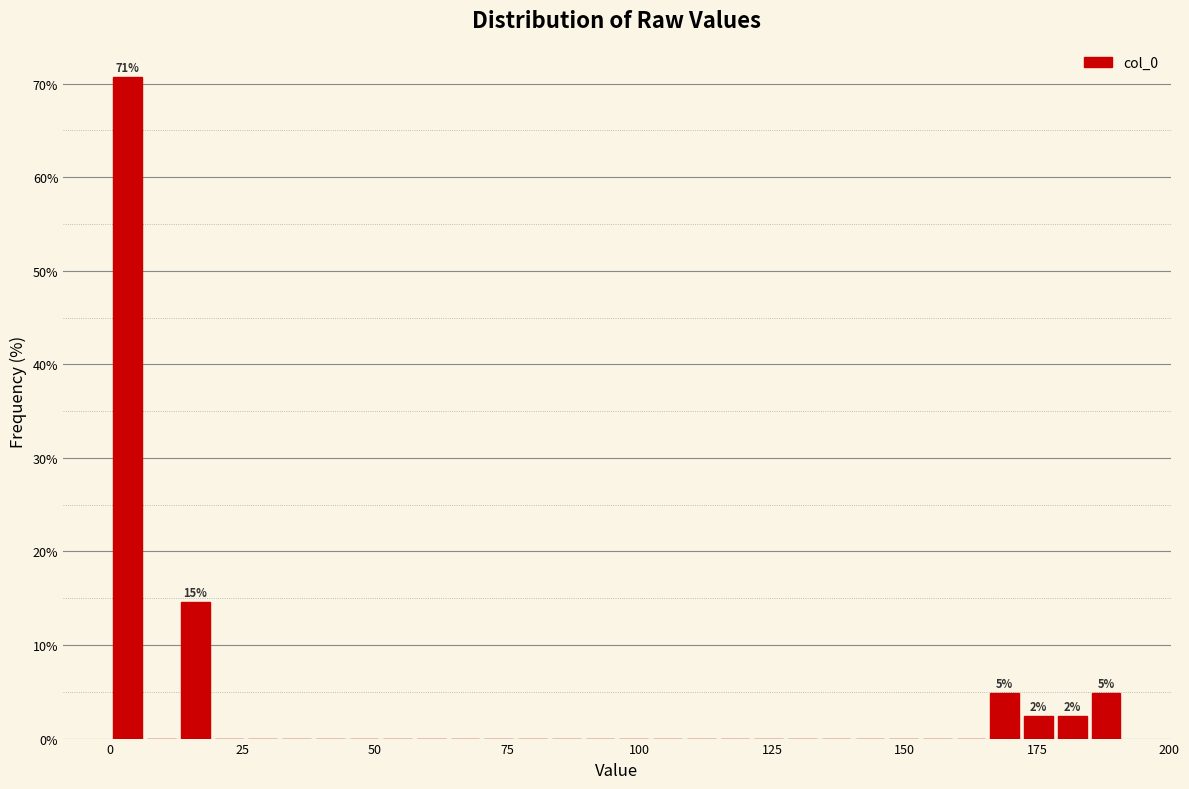

Read against the x-axis, roughly where is the centre of the tallest bar?

5